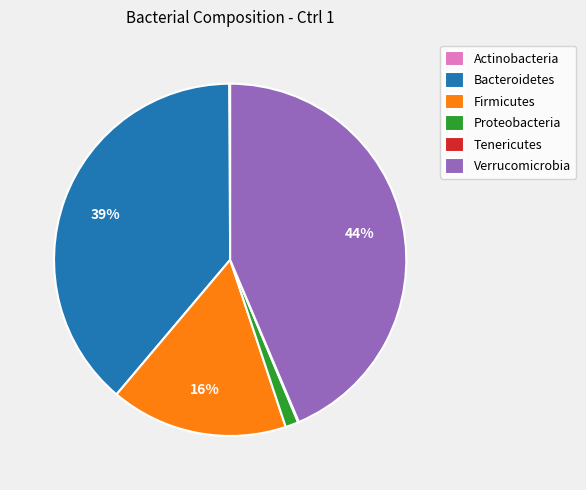

Which has a higher value, Firmicutes or Bacteroidetes?

Bacteroidetes